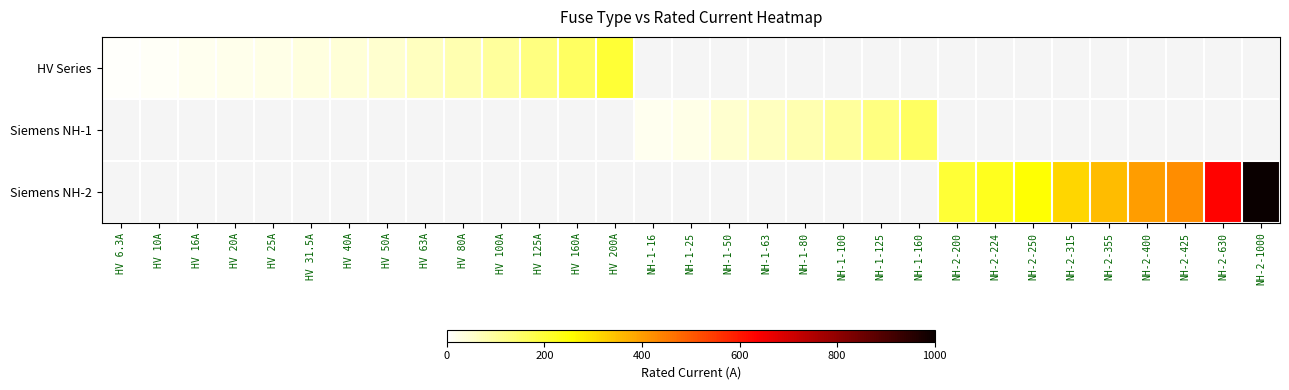

At which label is HV Series closest to 103?

HV 100A